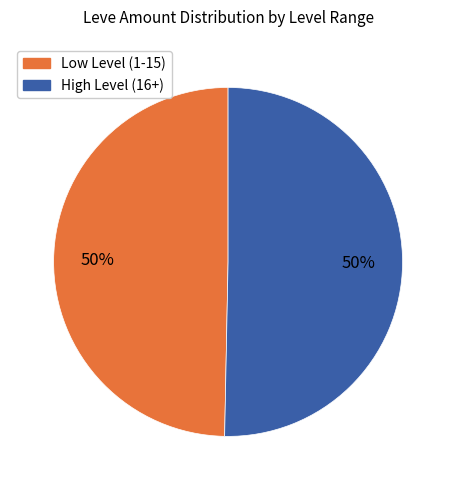

To the nearest percent, what is the average slice percentage?

50%